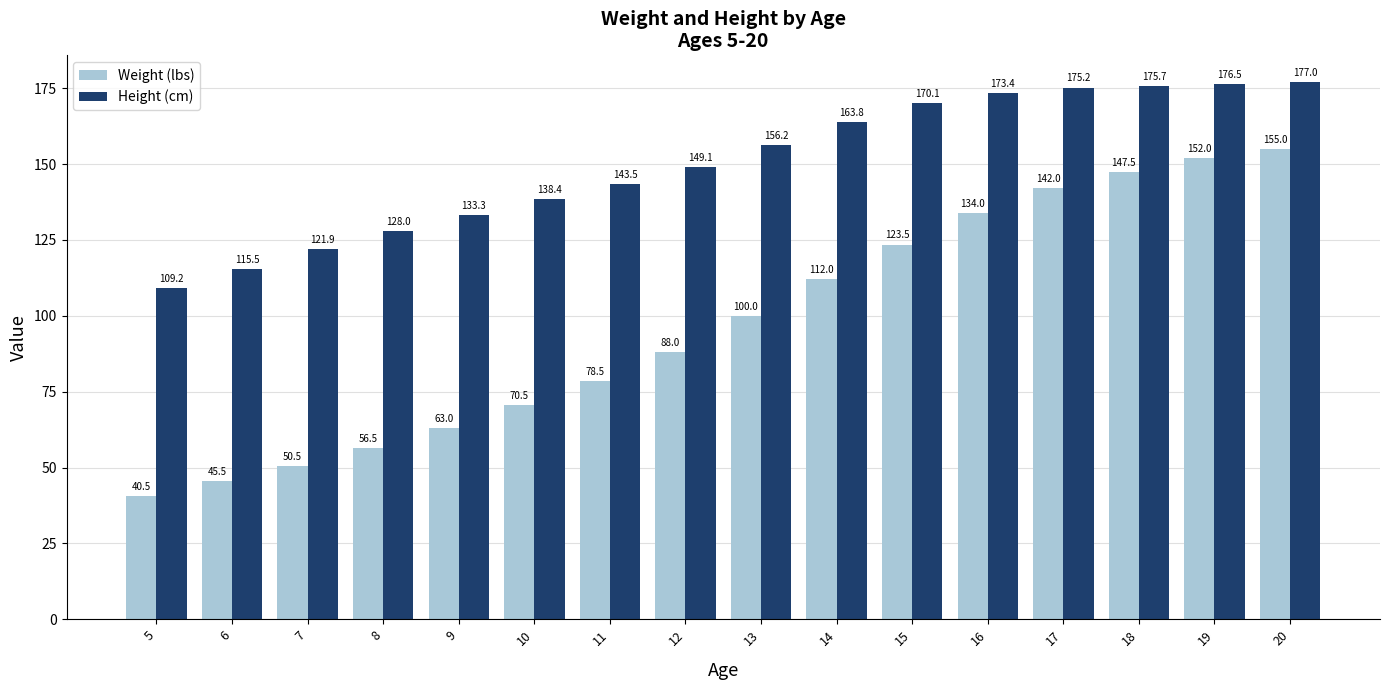

What is the total value across all series at 12?

237.1